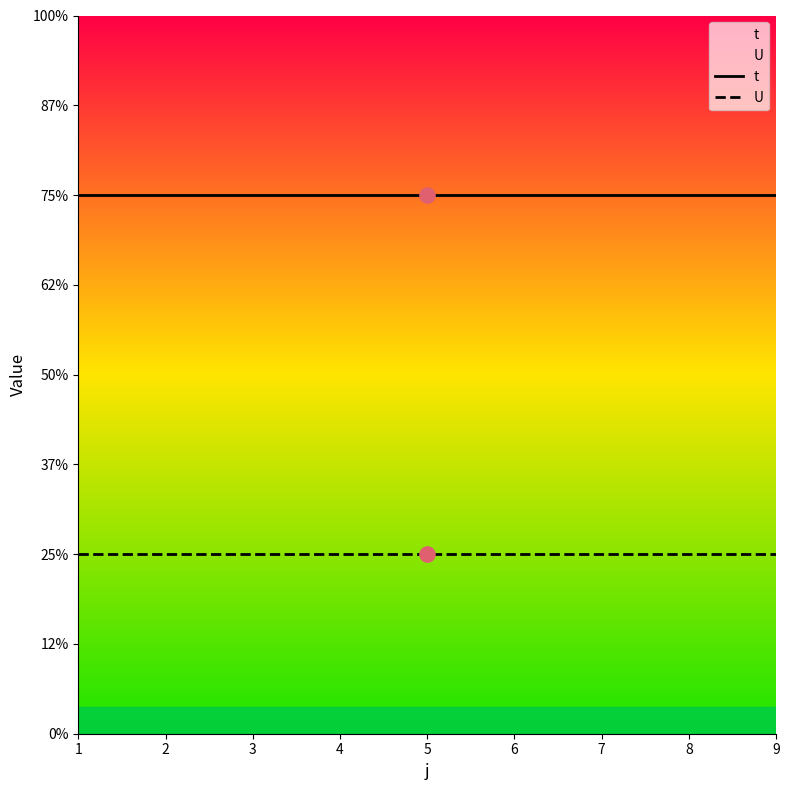

Which series contains the highest Y value?

t